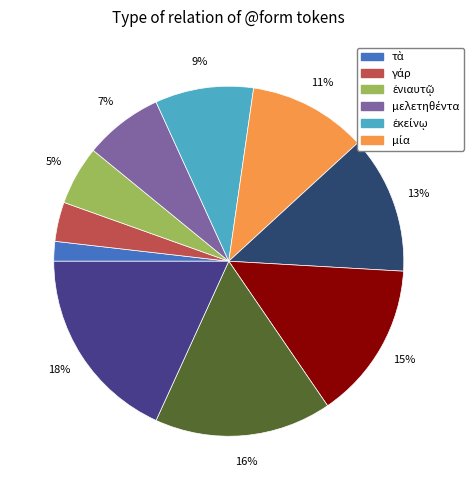

How many segments does this pie chart have?

10